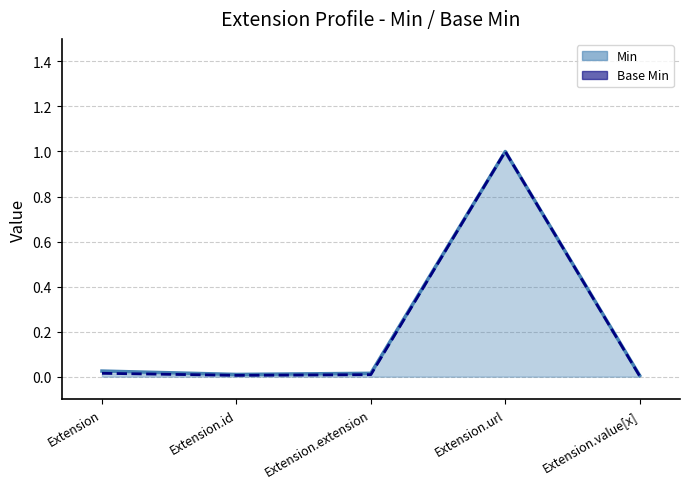

What is the difference between the maximum and minimum values in the Min series?

1.0